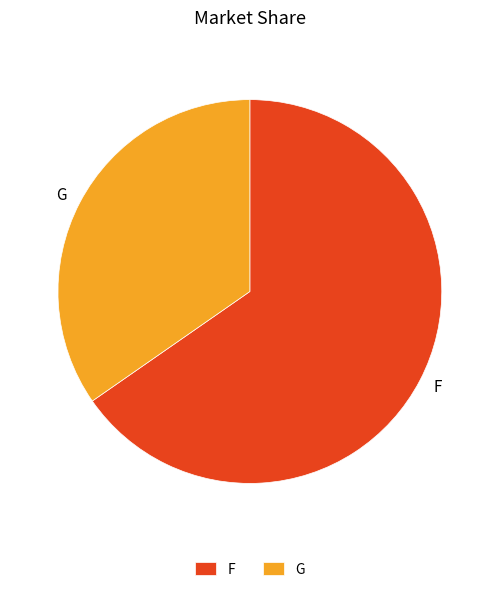

How many slices are in this pie chart?

2